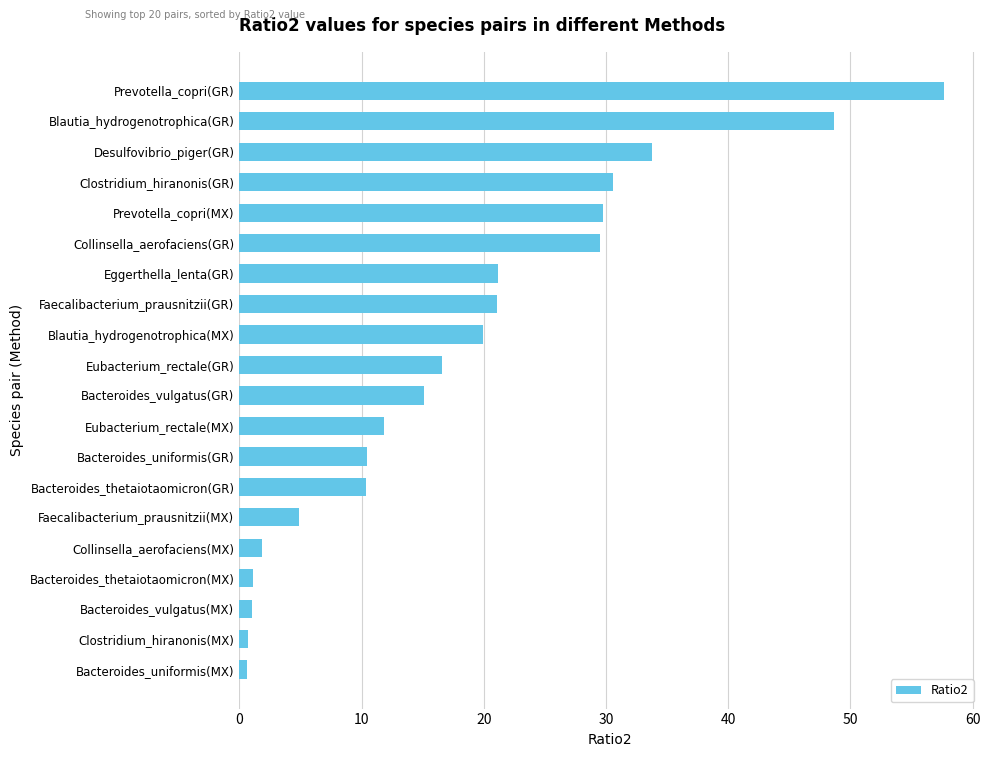

What is the minimum value shown in the chart?

0.6